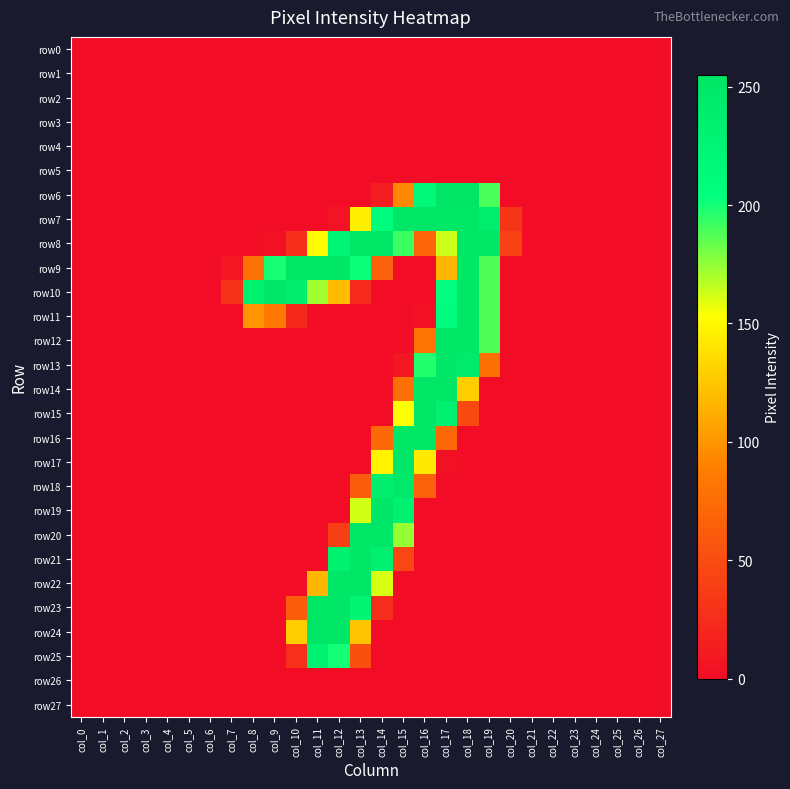

Reading right to left, extract all data points from this chart.

row0: col_27=0	col_26=0	col_25=0	col_24=0	col_23=0	col_22=0	col_21=0	col_20=0	col_19=0	col_18=0	col_17=0	col_16=0	col_15=0	col_14=0	col_13=0	col_12=0	col_11=0	col_10=0	col_9=0	col_8=0	col_7=0	col_6=0	col_5=0	col_4=0	col_3=0	col_2=0	col_1=0	col_0=0
row1: col_27=0	col_26=0	col_25=0	col_24=0	col_23=0	col_22=0	col_21=0	col_20=0	col_19=0	col_18=0	col_17=0	col_16=0	col_15=0	col_14=0	col_13=0	col_12=0	col_11=0	col_10=0	col_9=0	col_8=0	col_7=0	col_6=0	col_5=0	col_4=0	col_3=0	col_2=0	col_1=0	col_0=0
row2: col_27=0	col_26=0	col_25=0	col_24=0	col_23=0	col_22=0	col_21=0	col_20=0	col_19=0	col_18=0	col_17=0	col_16=0	col_15=0	col_14=0	col_13=0	col_12=0	col_11=0	col_10=0	col_9=0	col_8=0	col_7=0	col_6=0	col_5=0	col_4=0	col_3=0	col_2=0	col_1=0	col_0=0
row3: col_27=0	col_26=0	col_25=0	col_24=0	col_23=0	col_22=0	col_21=0	col_20=0	col_19=0	col_18=0	col_17=0	col_16=0	col_15=0	col_14=0	col_13=0	col_12=0	col_11=0	col_10=0	col_9=0	col_8=0	col_7=0	col_6=0	col_5=0	col_4=0	col_3=0	col_2=0	col_1=0	col_0=0
row4: col_27=0	col_26=0	col_25=0	col_24=0	col_23=0	col_22=0	col_21=0	col_20=0	col_19=0	col_18=0	col_17=0	col_16=0	col_15=0	col_14=0	col_13=0	col_12=0	col_11=0	col_10=0	col_9=0	col_8=0	col_7=0	col_6=0	col_5=0	col_4=0	col_3=0	col_2=0	col_1=0	col_0=0
row5: col_27=0	col_26=0	col_25=0	col_24=0	col_23=0	col_22=0	col_21=0	col_20=0	col_19=0	col_18=0	col_17=0	col_16=0	col_15=0	col_14=0	col_13=0	col_12=0	col_11=0	col_10=0	col_9=0	col_8=0	col_7=0	col_6=0	col_5=0	col_4=0	col_3=0	col_2=0	col_1=0	col_0=0
row6: col_27=0	col_26=0	col_25=0	col_24=0	col_23=0	col_22=0	col_21=0	col_20=0	col_19=189	col_18=254	col_17=255	col_16=218	col_15=94	col_14=14	col_13=0	col_12=0	col_11=0	col_10=0	col_9=0	col_8=0	col_7=0	col_6=0	col_5=0	col_4=0	col_3=0	col_2=0	col_1=0	col_0=0
row7: col_27=0	col_26=0	col_25=0	col_24=0	col_23=0	col_22=0	col_21=0	col_20=31	col_19=236	col_18=253	col_17=253	col_16=253	col_15=253	col_14=209	col_13=145	col_12=5	col_11=0	col_10=0	col_9=0	col_8=0	col_7=0	col_6=0	col_5=0	col_4=0	col_3=0	col_2=0	col_1=0	col_0=0
row8: col_27=0	col_26=0	col_25=0	col_24=0	col_23=0	col_22=0	col_21=0	col_20=42	col_19=252	col_18=253	col_17=163	col_16=69	col_15=192	col_14=251	col_13=253	col_12=224	col_11=151	col_10=27	col_9=3	col_8=0	col_7=0	col_6=0	col_5=0	col_4=0	col_3=0	col_2=0	col_1=0	col_0=0
row9: col_27=0	col_26=0	col_25=0	col_24=0	col_23=0	col_22=0	col_21=0	col_20=0	col_19=188	col_18=253	col_17=117	col_16=0	col_15=0	col_14=65	col_13=202	col_12=253	col_11=253	col_10=253	col_9=199	col_8=79	col_7=8	col_6=0	col_5=0	col_4=0	col_3=0	col_2=0	col_1=0	col_0=0
row10: col_27=0	col_26=0	col_25=0	col_24=0	col_23=0	col_22=0	col_21=0	col_20=0	col_19=188	col_18=253	col_17=206	col_16=0	col_15=0	col_14=0	col_13=23	col_12=120	col_11=172	col_10=238	col_9=253	col_8=233	col_7=30	col_6=0	col_5=0	col_4=0	col_3=0	col_2=0	col_1=0	col_0=0
row11: col_27=0	col_26=0	col_25=0	col_24=0	col_23=0	col_22=0	col_21=0	col_20=0	col_19=188	col_18=253	col_17=208	col_16=3	col_15=0	col_14=0	col_13=0	col_12=0	col_11=0	col_10=22	col_9=84	col_8=101	col_7=0	col_6=0	col_5=0	col_4=0	col_3=0	col_2=0	col_1=0	col_0=0
row12: col_27=0	col_26=0	col_25=0	col_24=0	col_23=0	col_22=0	col_21=0	col_20=0	col_19=188	col_18=253	col_17=253	col_16=81	col_15=0	col_14=0	col_13=0	col_12=0	col_11=0	col_10=0	col_9=0	col_8=0	col_7=0	col_6=0	col_5=0	col_4=0	col_3=0	col_2=0	col_1=0	col_0=0
row13: col_27=0	col_26=0	col_25=0	col_24=0	col_23=0	col_22=0	col_21=0	col_20=0	col_19=78	col_18=244	col_17=253	col_16=197	col_15=8	col_14=0	col_13=0	col_12=0	col_11=0	col_10=0	col_9=0	col_8=0	col_7=0	col_6=0	col_5=0	col_4=0	col_3=0	col_2=0	col_1=0	col_0=0
row14: col_27=0	col_26=0	col_25=0	col_24=0	col_23=0	col_22=0	col_21=0	col_20=0	col_19=0	col_18=128	col_17=253	col_16=253	col_15=76	col_14=0	col_13=0	col_12=0	col_11=0	col_10=0	col_9=0	col_8=0	col_7=0	col_6=0	col_5=0	col_4=0	col_3=0	col_2=0	col_1=0	col_0=0
row15: col_27=0	col_26=0	col_25=0	col_24=0	col_23=0	col_22=0	col_21=0	col_20=0	col_19=0	col_18=47	col_17=233	col_16=253	col_15=153	col_14=0	col_13=0	col_12=0	col_11=0	col_10=0	col_9=0	col_8=0	col_7=0	col_6=0	col_5=0	col_4=0	col_3=0	col_2=0	col_1=0	col_0=0
row16: col_27=0	col_26=0	col_25=0	col_24=0	col_23=0	col_22=0	col_21=0	col_20=0	col_19=0	col_18=0	col_17=71	col_16=253	col_15=250	col_14=73	col_13=0	col_12=0	col_11=0	col_10=0	col_9=0	col_8=0	col_7=0	col_6=0	col_5=0	col_4=0	col_3=0	col_2=0	col_1=0	col_0=0
row17: col_27=0	col_26=0	col_25=0	col_24=0	col_23=0	col_22=0	col_21=0	col_20=0	col_19=0	col_18=0	col_17=3	col_16=142	col_15=253	col_14=147	col_13=0	col_12=0	col_11=0	col_10=0	col_9=0	col_8=0	col_7=0	col_6=0	col_5=0	col_4=0	col_3=0	col_2=0	col_1=0	col_0=0
row18: col_27=0	col_26=0	col_25=0	col_24=0	col_23=0	col_22=0	col_21=0	col_20=0	col_19=0	col_18=0	col_17=0	col_16=66	col_15=248	col_14=235	col_13=62	col_12=0	col_11=0	col_10=0	col_9=0	col_8=0	col_7=0	col_6=0	col_5=0	col_4=0	col_3=0	col_2=0	col_1=0	col_0=0
row19: col_27=0	col_26=0	col_25=0	col_24=0	col_23=0	col_22=0	col_21=0	col_20=0	col_19=0	col_18=0	col_17=0	col_16=0	col_15=232	col_14=253	col_13=162	col_12=0	col_11=0	col_10=0	col_9=0	col_8=0	col_7=0	col_6=0	col_5=0	col_4=0	col_3=0	col_2=0	col_1=0	col_0=0
row20: col_27=0	col_26=0	col_25=0	col_24=0	col_23=0	col_22=0	col_21=0	col_20=0	col_19=0	col_18=0	col_17=0	col_16=0	col_15=174	col_14=253	col_13=250	col_12=39	col_11=0	col_10=0	col_9=0	col_8=0	col_7=0	col_6=0	col_5=0	col_4=0	col_3=0	col_2=0	col_1=0	col_0=0
row21: col_27=0	col_26=0	col_25=0	col_24=0	col_23=0	col_22=0	col_21=0	col_20=0	col_19=0	col_18=0	col_17=0	col_16=0	col_15=46	col_14=230	col_13=253	col_12=233	col_11=0	col_10=0	col_9=0	col_8=0	col_7=0	col_6=0	col_5=0	col_4=0	col_3=0	col_2=0	col_1=0	col_0=0
row22: col_27=0	col_26=0	col_25=0	col_24=0	col_23=0	col_22=0	col_21=0	col_20=0	col_19=0	col_18=0	col_17=0	col_16=0	col_15=0	col_14=161	col_13=253	col_12=250	col_11=117	col_10=0	col_9=0	col_8=0	col_7=0	col_6=0	col_5=0	col_4=0	col_3=0	col_2=0	col_1=0	col_0=0
row23: col_27=0	col_26=0	col_25=0	col_24=0	col_23=0	col_22=0	col_21=0	col_20=0	col_19=0	col_18=0	col_17=0	col_16=0	col_15=0	col_14=26	col_13=223	col_12=253	col_11=252	col_10=62	col_9=0	col_8=0	col_7=0	col_6=0	col_5=0	col_4=0	col_3=0	col_2=0	col_1=0	col_0=0
row24: col_27=0	col_26=0	col_25=0	col_24=0	col_23=0	col_22=0	col_21=0	col_20=0	col_19=0	col_18=0	col_17=0	col_16=0	col_15=0	col_14=0	col_13=124	col_12=253	col_11=253	col_10=128	col_9=0	col_8=0	col_7=0	col_6=0	col_5=0	col_4=0	col_3=0	col_2=0	col_1=0	col_0=0
row25: col_27=0	col_26=0	col_25=0	col_24=0	col_23=0	col_22=0	col_21=0	col_20=0	col_19=0	col_18=0	col_17=0	col_16=0	col_15=0	col_14=0	col_13=53	col_12=200	col_11=228	col_10=28	col_9=0	col_8=0	col_7=0	col_6=0	col_5=0	col_4=0	col_3=0	col_2=0	col_1=0	col_0=0
row26: col_27=0	col_26=0	col_25=0	col_24=0	col_23=0	col_22=0	col_21=0	col_20=0	col_19=0	col_18=0	col_17=0	col_16=0	col_15=0	col_14=0	col_13=0	col_12=0	col_11=0	col_10=0	col_9=0	col_8=0	col_7=0	col_6=0	col_5=0	col_4=0	col_3=0	col_2=0	col_1=0	col_0=0
row27: col_27=0	col_26=0	col_25=0	col_24=0	col_23=0	col_22=0	col_21=0	col_20=0	col_19=0	col_18=0	col_17=0	col_16=0	col_15=0	col_14=0	col_13=0	col_12=0	col_11=0	col_10=0	col_9=0	col_8=0	col_7=0	col_6=0	col_5=0	col_4=0	col_3=0	col_2=0	col_1=0	col_0=0